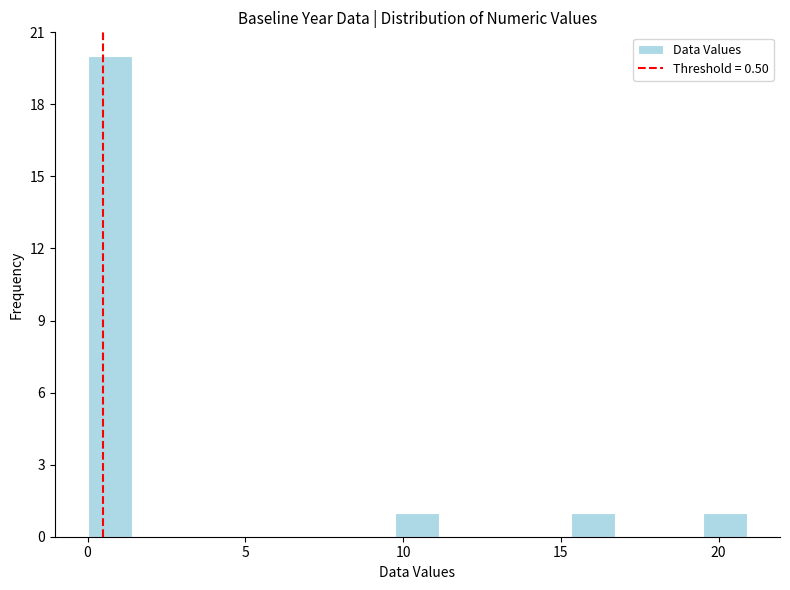

Around what value on the x-axis is the tallest bar? Give the approximate position of its centre, as read against the axis.

0.5